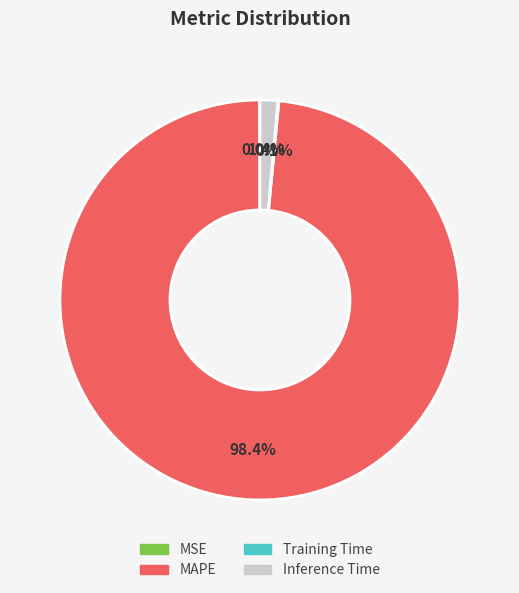

The Inference Time slice represents 1% of the pie. True or false?

True